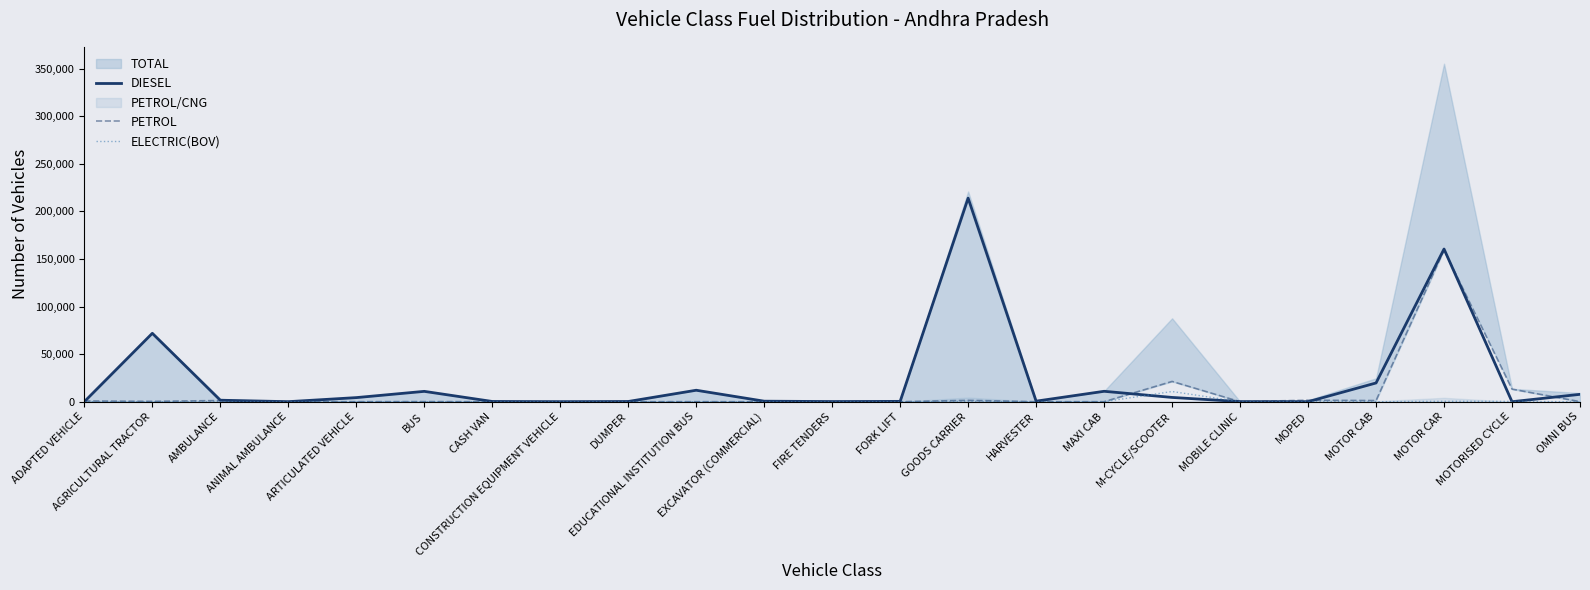

What position from the right is OMNI BUS?

1